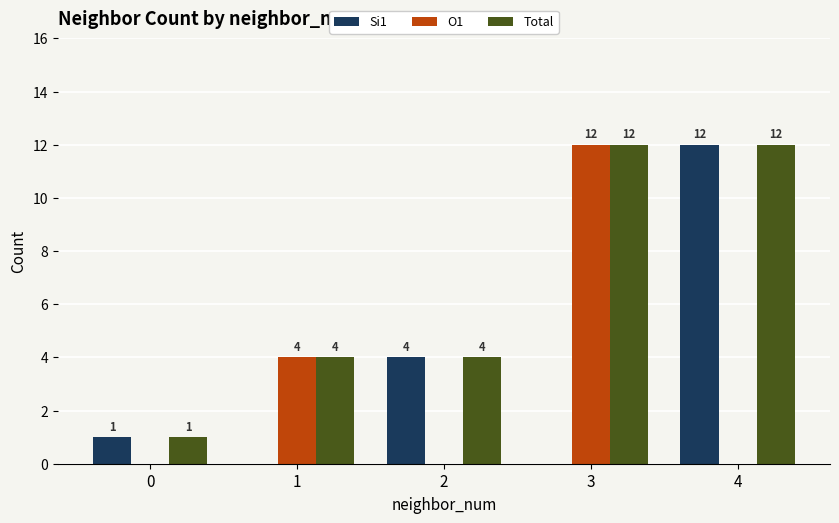

Reading left to right, extract all data points from this chart.

Si1: 0=1	1=0	2=4	3=0	4=12
O1: 0=0	1=4	2=0	3=12	4=0
Total: 0=1	1=4	2=4	3=12	4=12